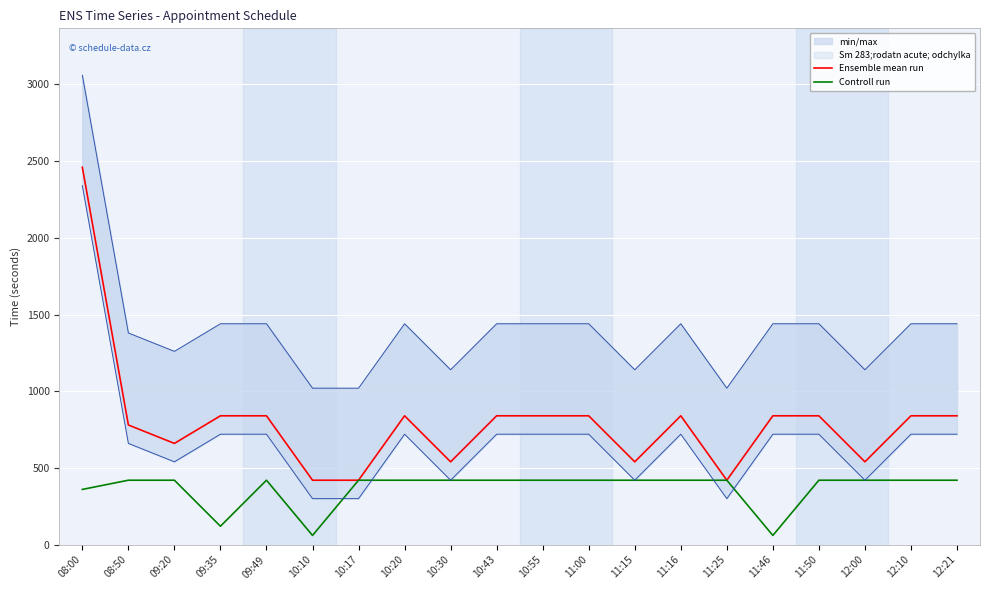

Which series has the largest range (max minus min)?

Ensemble mean run